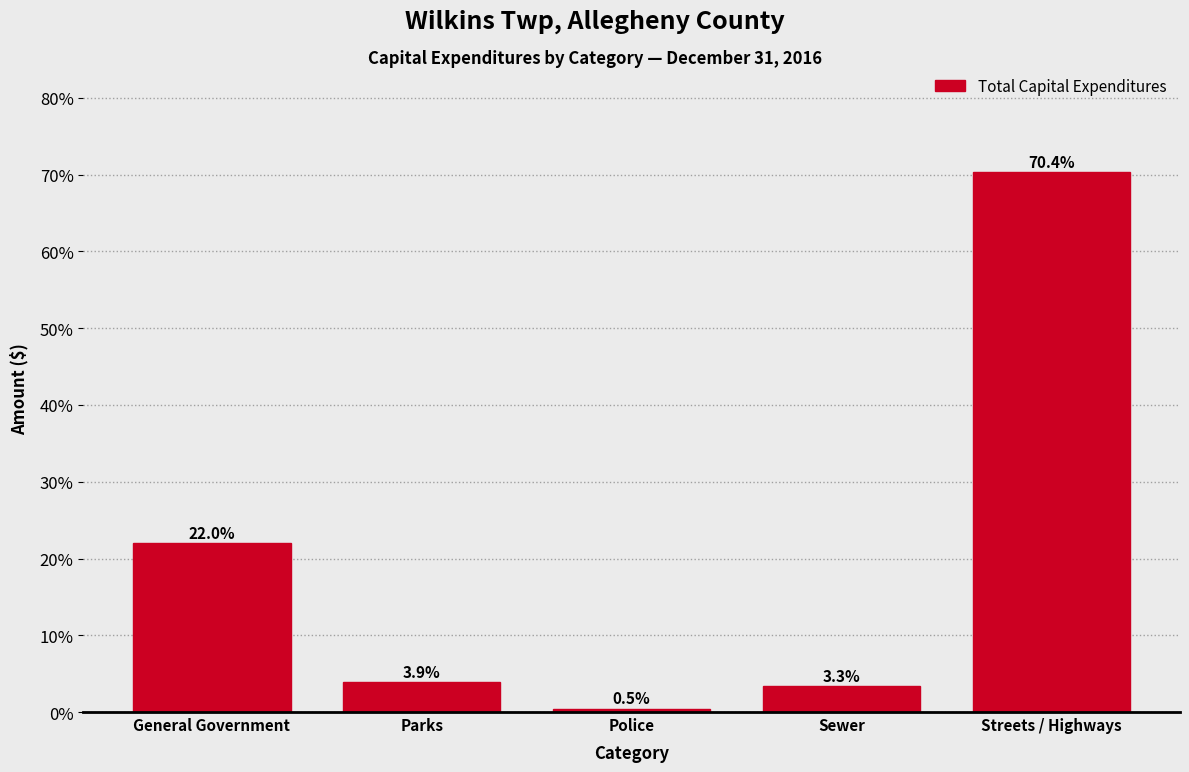

Reading left to right, extract all data points from this chart.

General Government=22.0	Parks=3.9	Police=0.5	Sewer=3.3	Streets / Highways=70.4